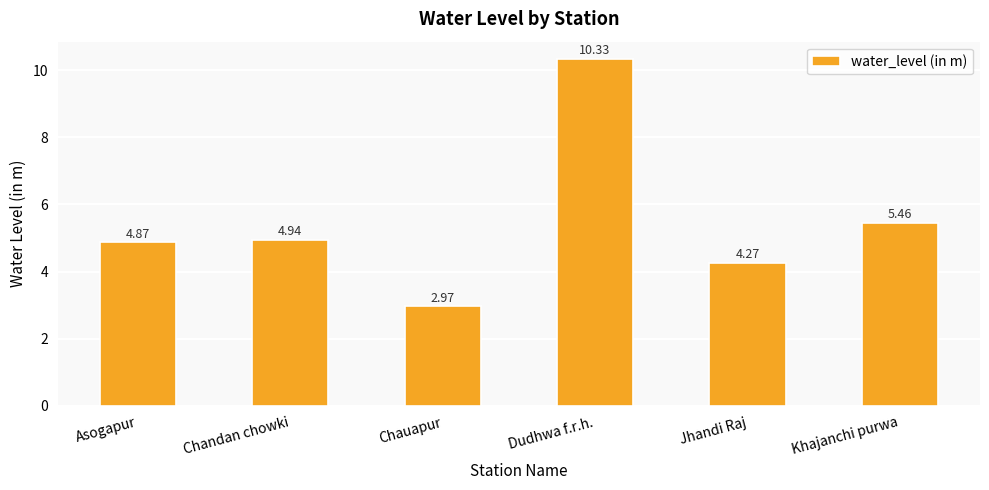

Rank the categories by value from lowest to highest.

Chauapur, Jhandi Raj, Asogapur, Chandan chowki, Khajanchi purwa, Dudhwa f.r.h.